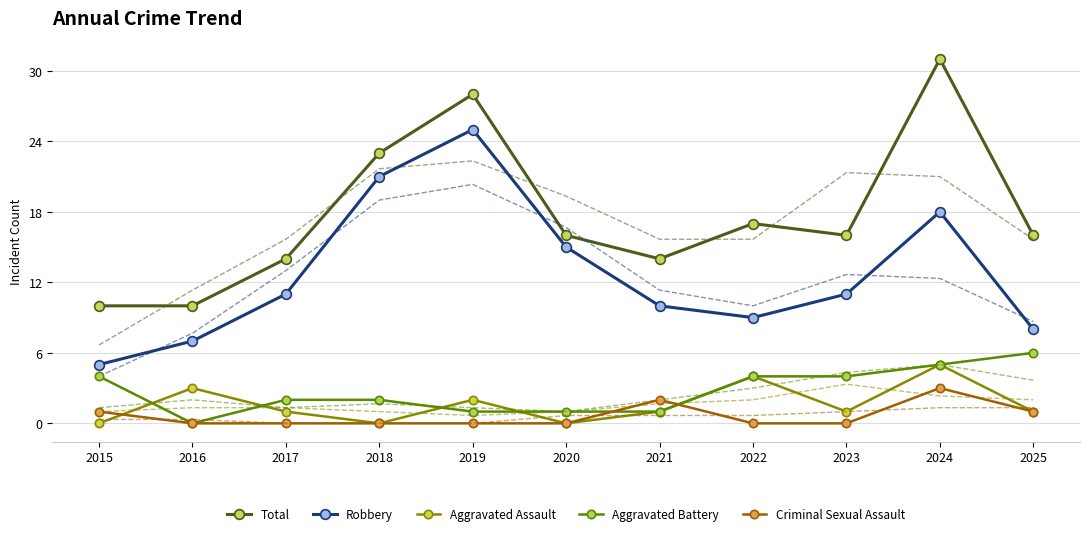

How many lines are shown in the chart?

5